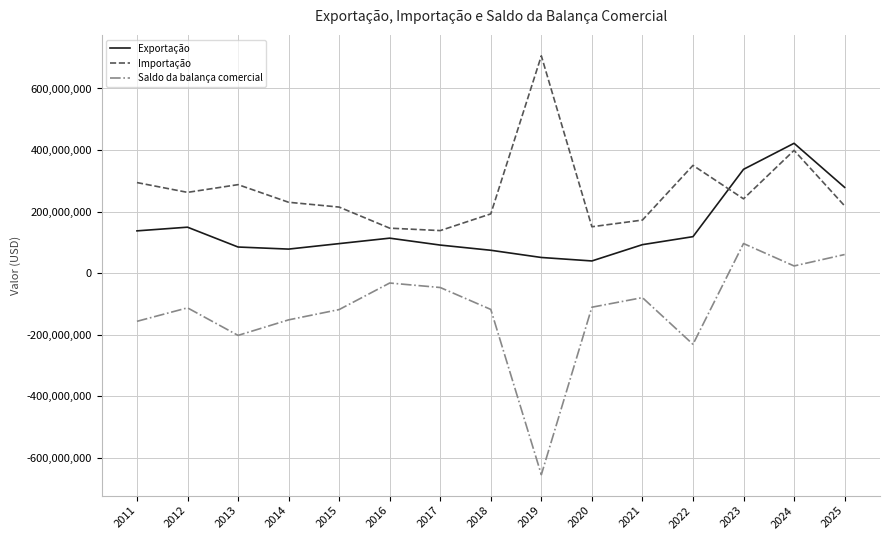

At which category does Saldo da balança comercial reach its first local valley?

2013